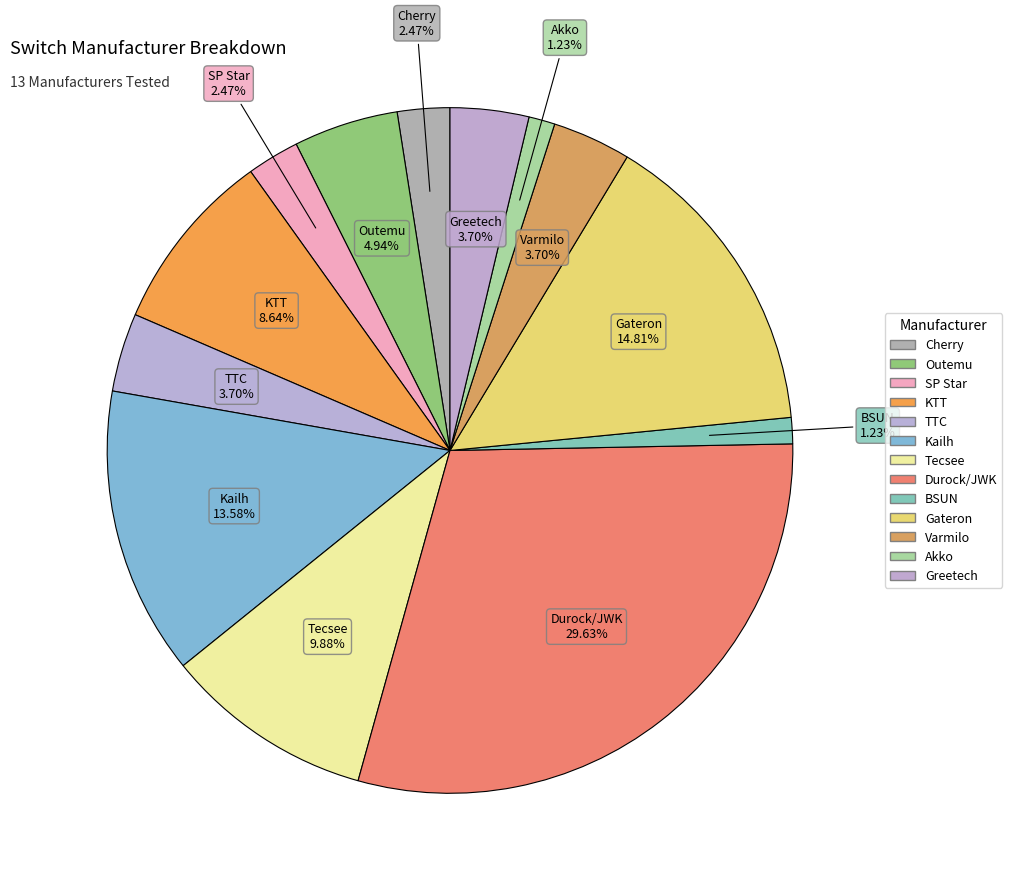

To the nearest percent, what is the average slice percentage?

8%